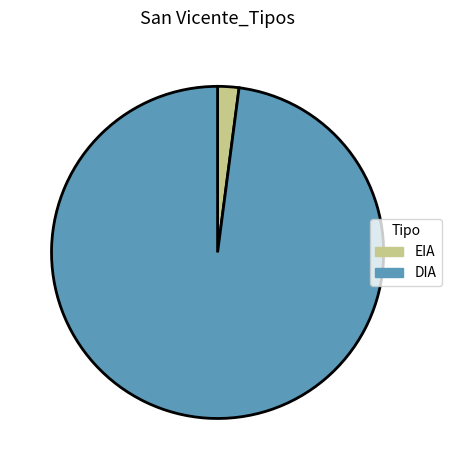

Rank the categories by value from lowest to highest.

EIA, DIA